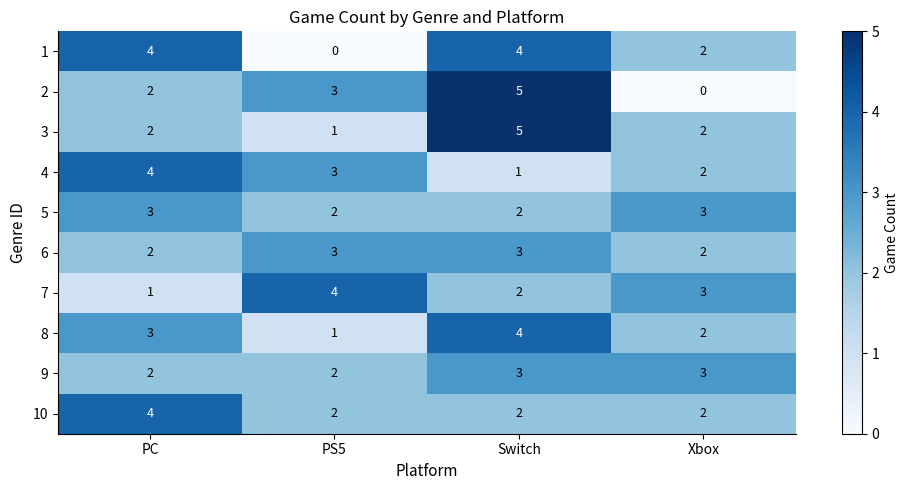

Read the 1 value at Switch.

4